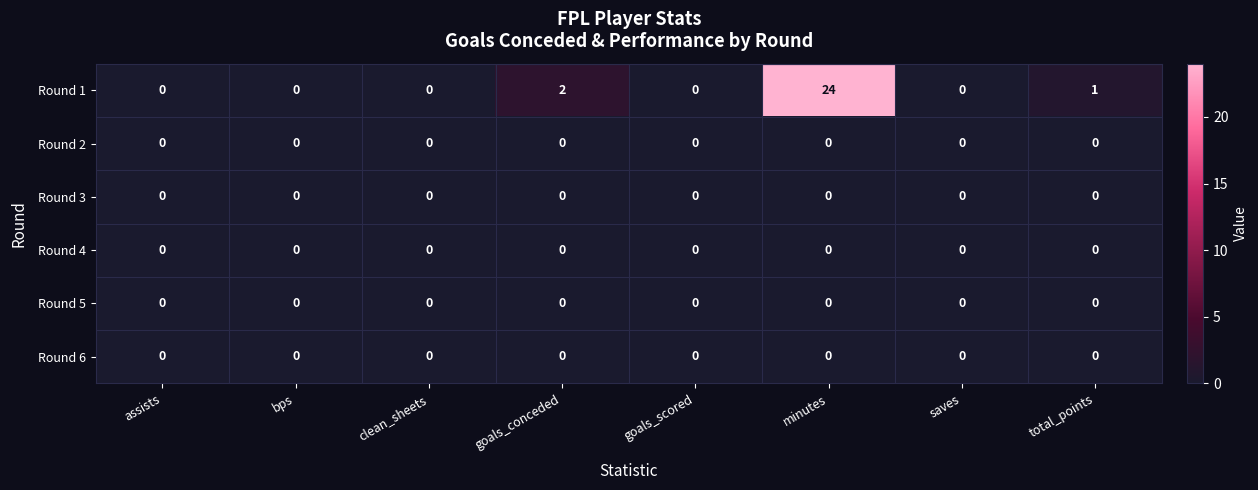

Which series has the largest range (max minus min)?

Round 1